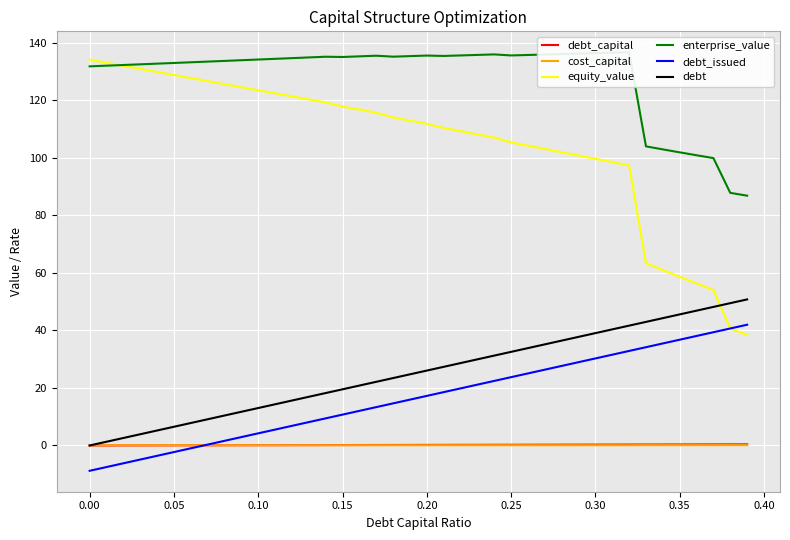

The equity_value series shows 206.8 at 0.00. True or false?

False